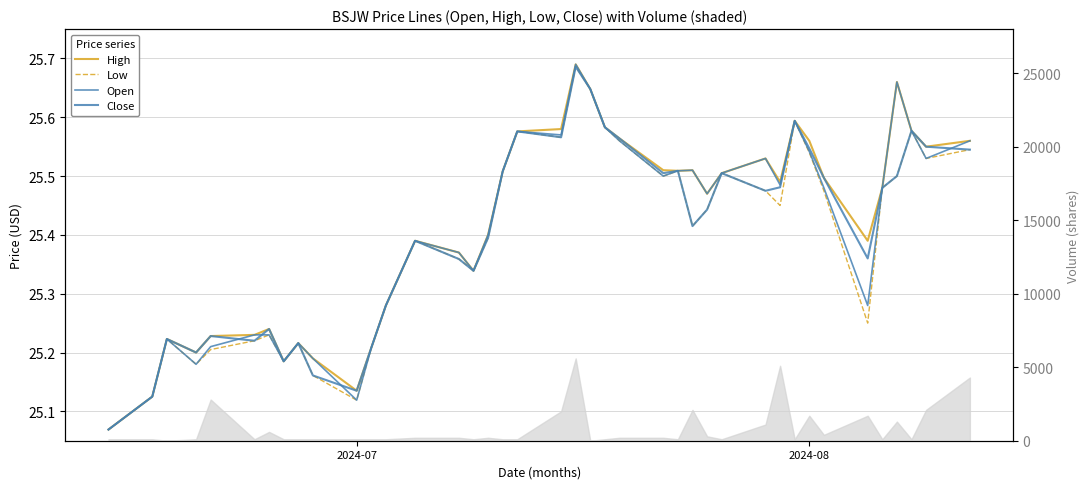

What position from the left is 2024-08?

33